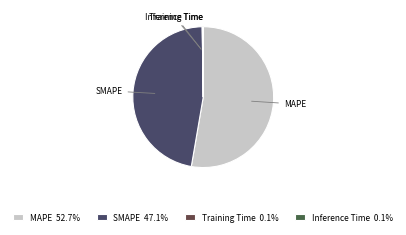

Is there any slice that represents more than half of the pie?

Yes